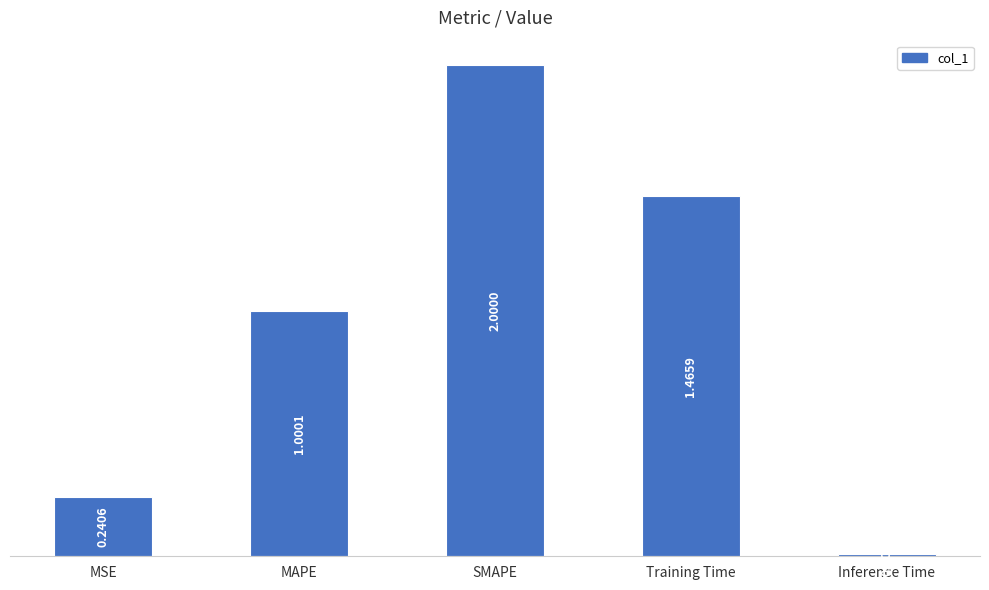

Rank the categories by value from lowest to highest.

Inference Time, MSE, MAPE, Training Time, SMAPE